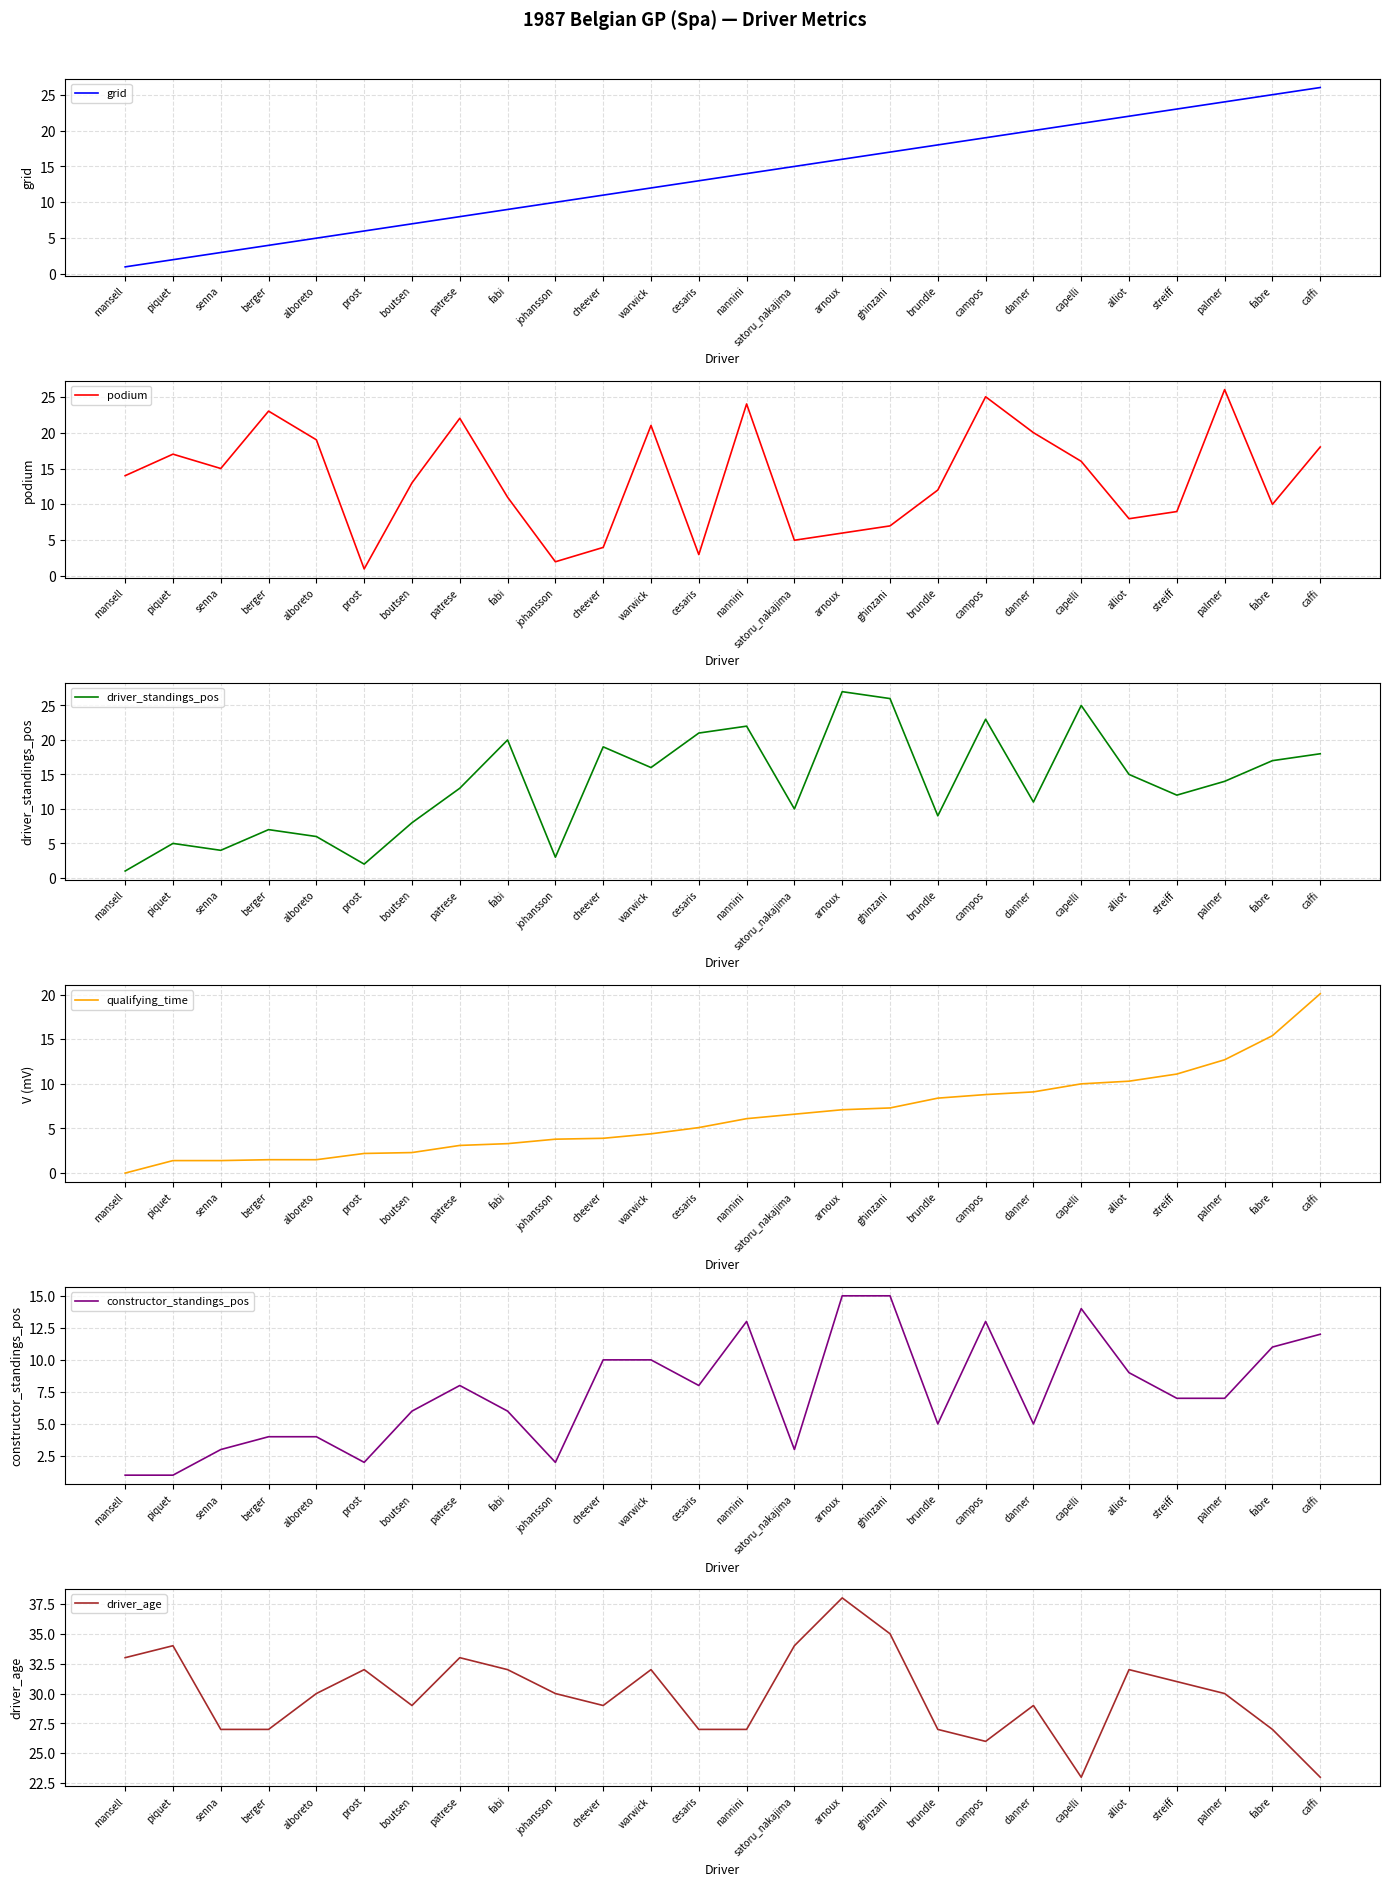

True or false: qualifying_time has a value of 0.8 at alboreto.

False